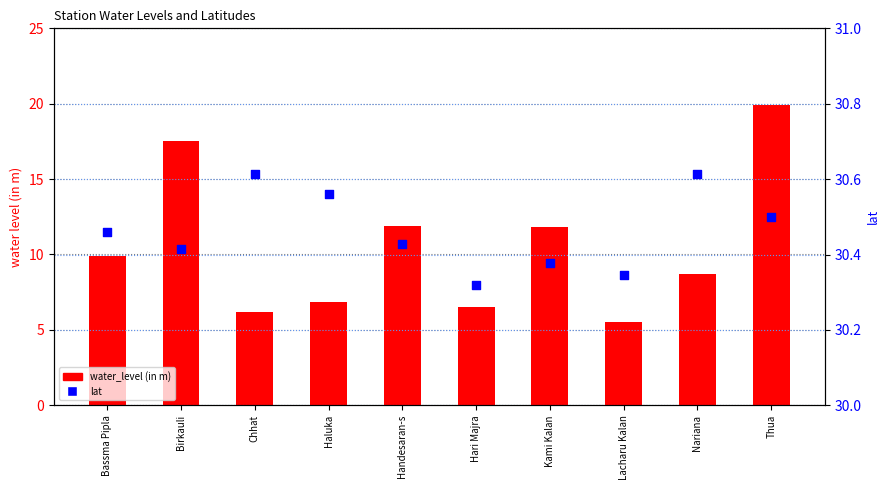

Which series contains the highest Y value?

lat